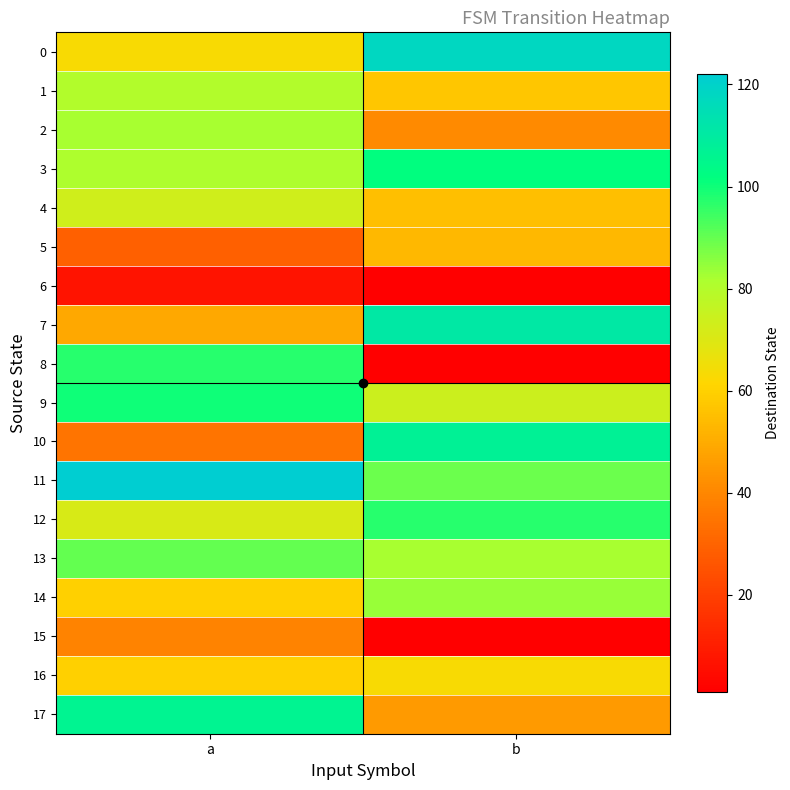

Reading left to right, extract all data points from this chart.

0: a=63	b=118
1: a=80	b=57
2: a=82	b=41
3: a=81	b=102
4: a=73	b=55
5: a=29	b=53
6: a=7	b=1
7: a=49	b=111
8: a=97	b=1
9: a=100	b=74
10: a=35	b=107
11: a=122	b=89
12: a=71	b=97
13: a=90	b=82
14: a=60	b=84
15: a=39	b=1
16: a=60	b=63
17: a=106	b=45